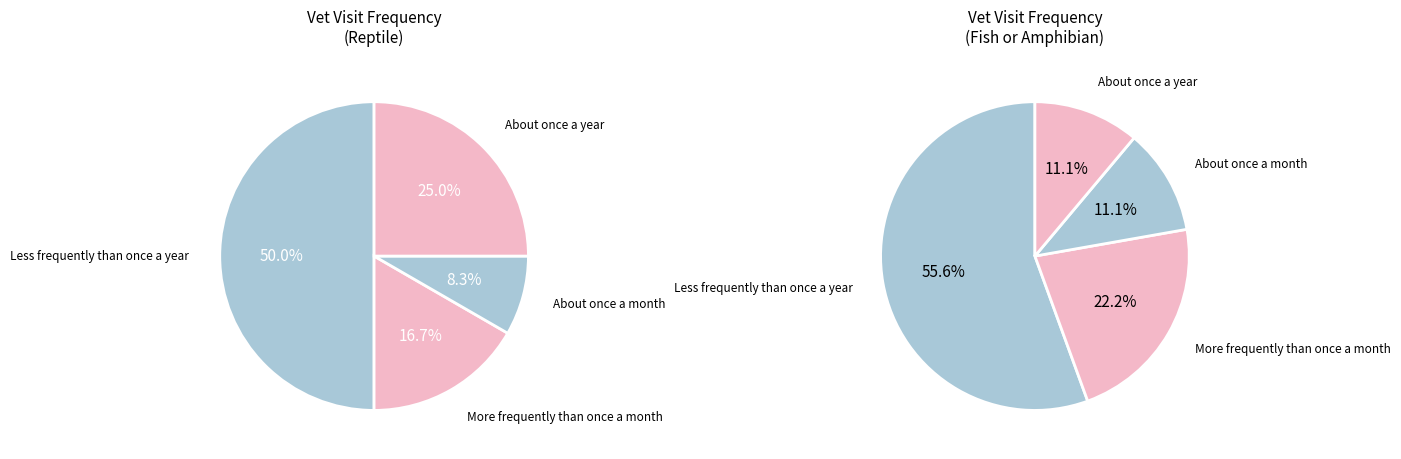

To the nearest percent, what is the combined percentage of values_reptile and 3?

67%